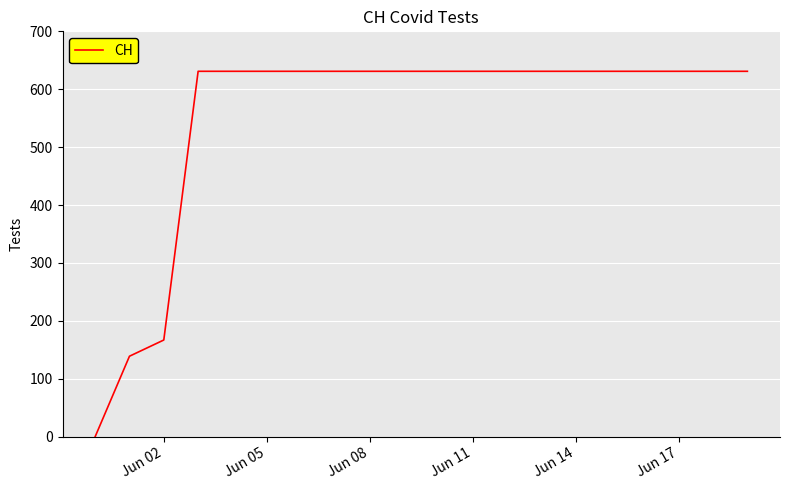

What is the greatest value displayed?

631